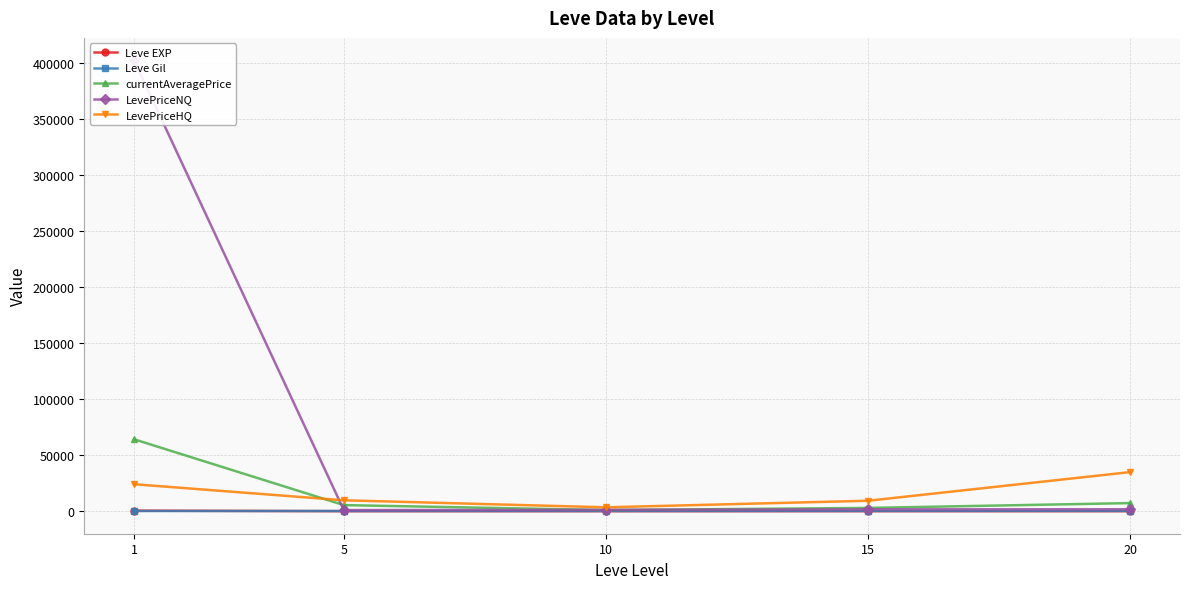

Reading right to left, extract all data points from this chart.

Leve EXP: 16.3	14.2	5.3	2.3	468.5
Leve Gil: 214.8	200.5	166.3	173.7	163.5
currentAveragePrice: 7217.5	2911.3	1000.0	5422.8	64111.3
LevePriceNQ: 1726.2	1656.2	1205.3	978.5	401909.3
LevePriceHQ: 34857.7	9306.2	3450.2	9719.2	24040.2